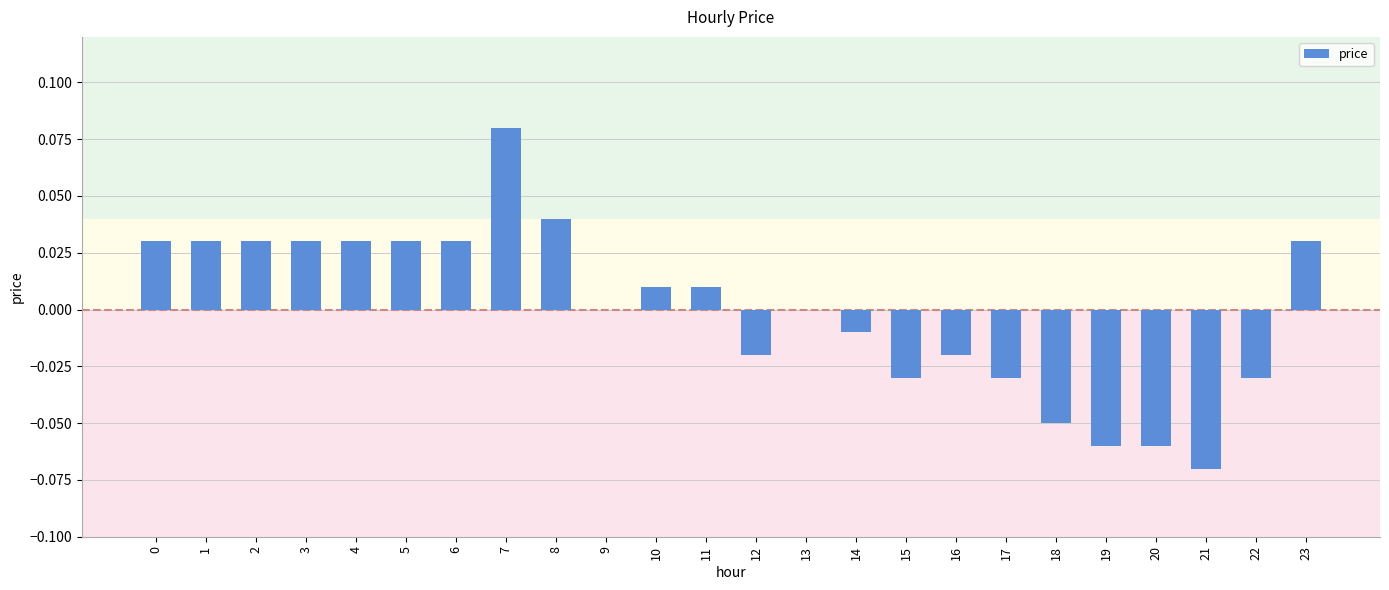

Between 7 and 20, which is larger?

7